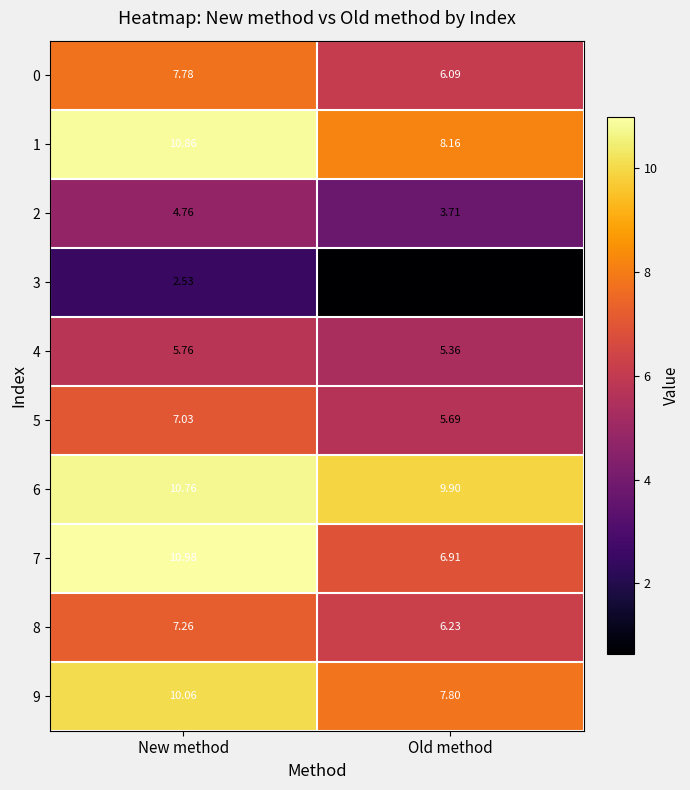

How many series are shown in this chart?

10